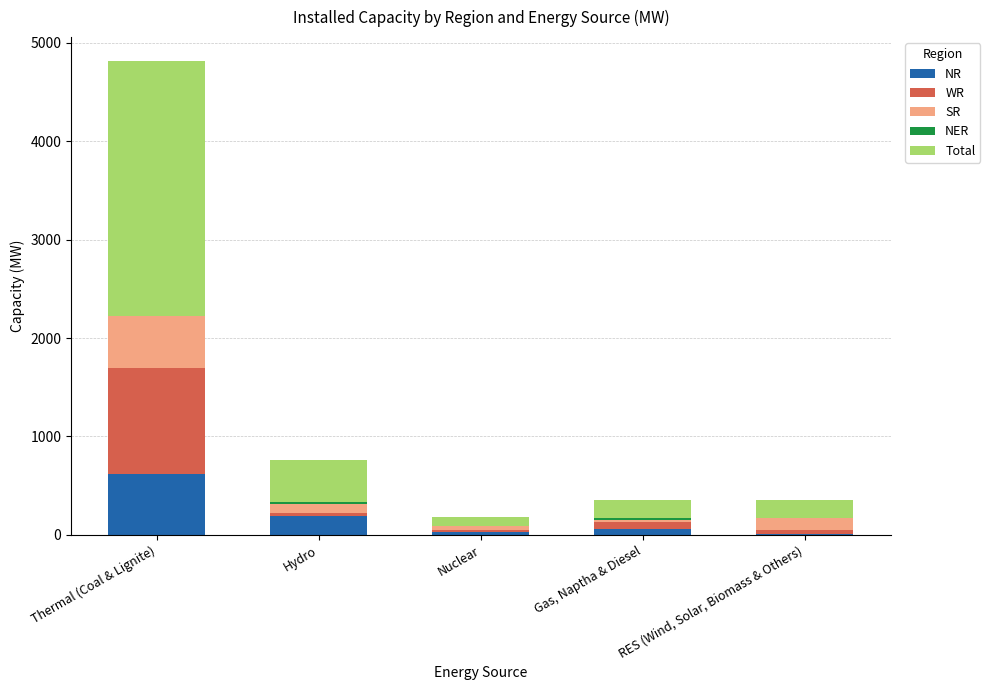

How many data points does each series have?

5